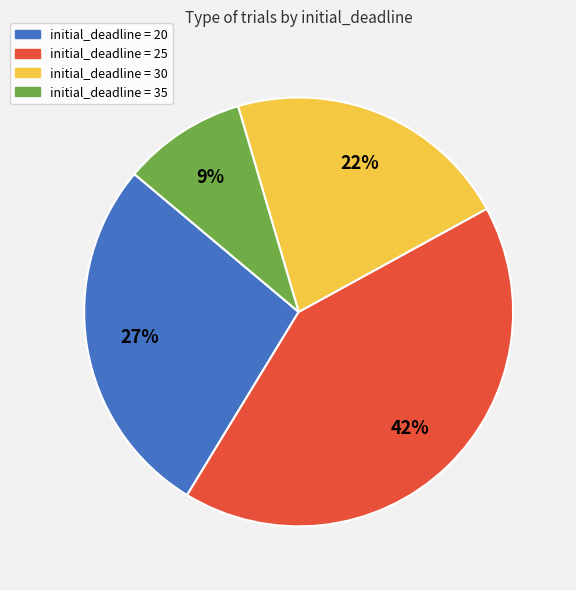

To the nearest percent, what is the average slice percentage?

25%